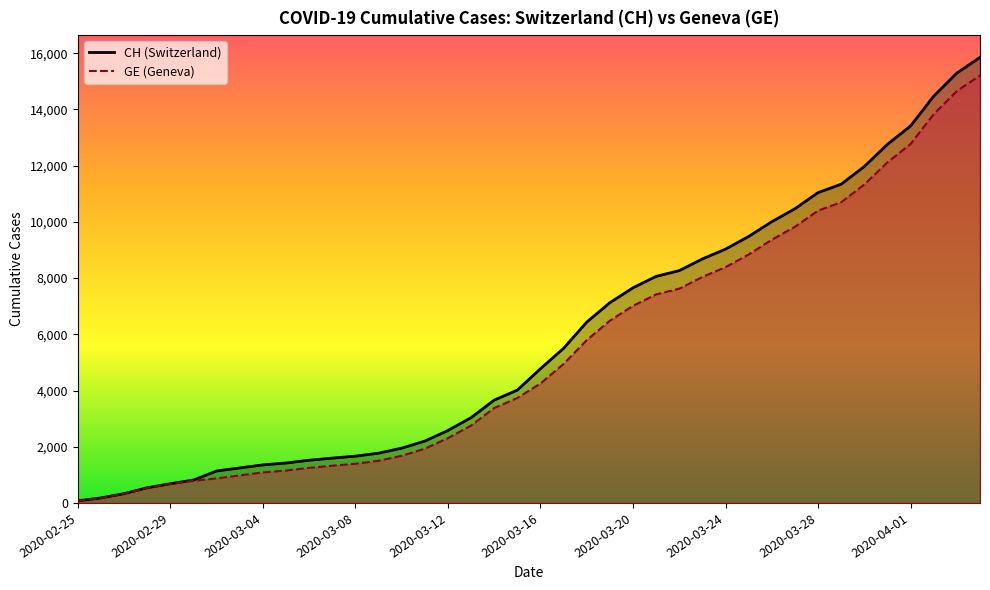

Rank the series at 2020-03-20 from highest to lowest value.

CH, GE